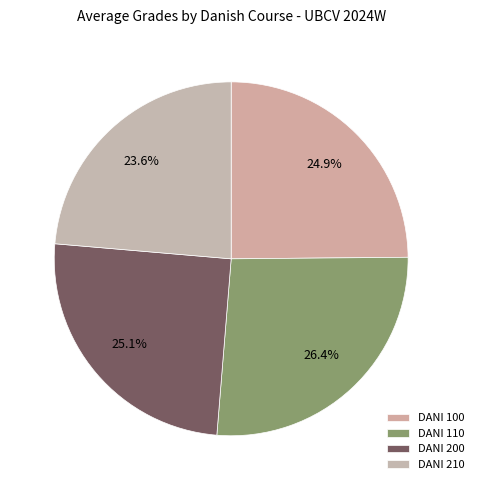

Does DANI 200 account for over 50% of the chart?

No